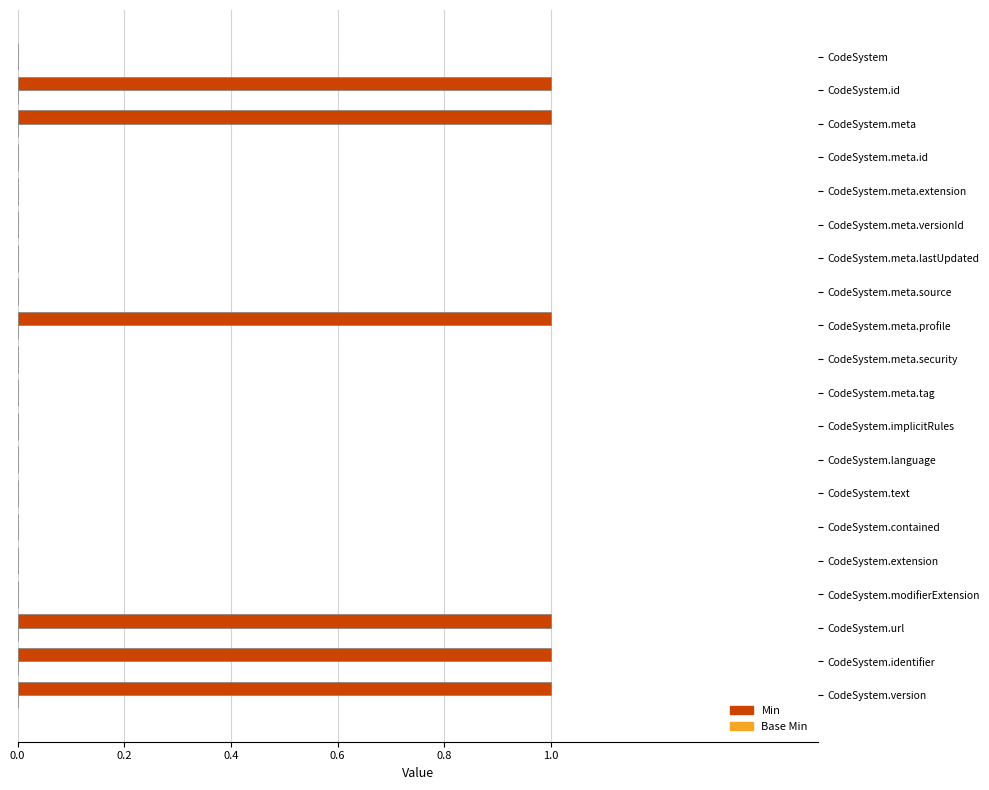

Between CodeSystem.language and CodeSystem.meta, which is larger?

CodeSystem.meta